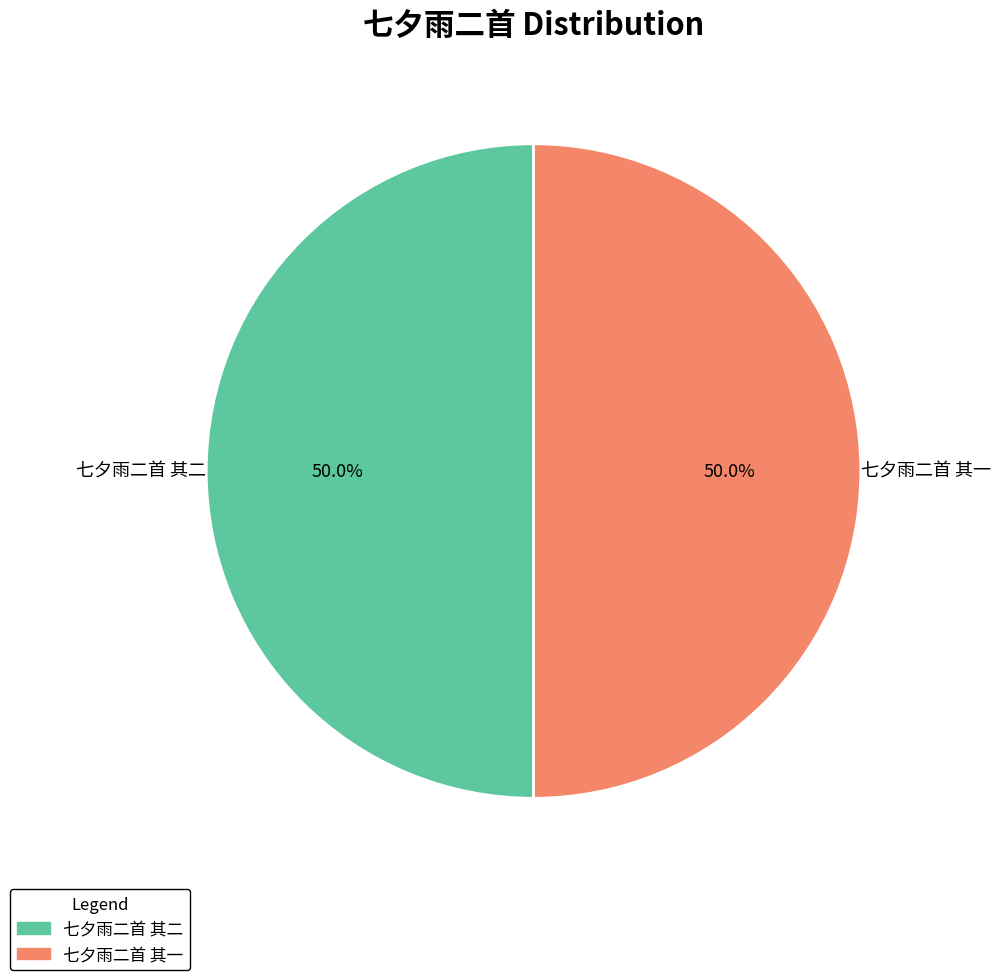

To the nearest percent, what portion does 七夕雨二首 其一 represent?

50%